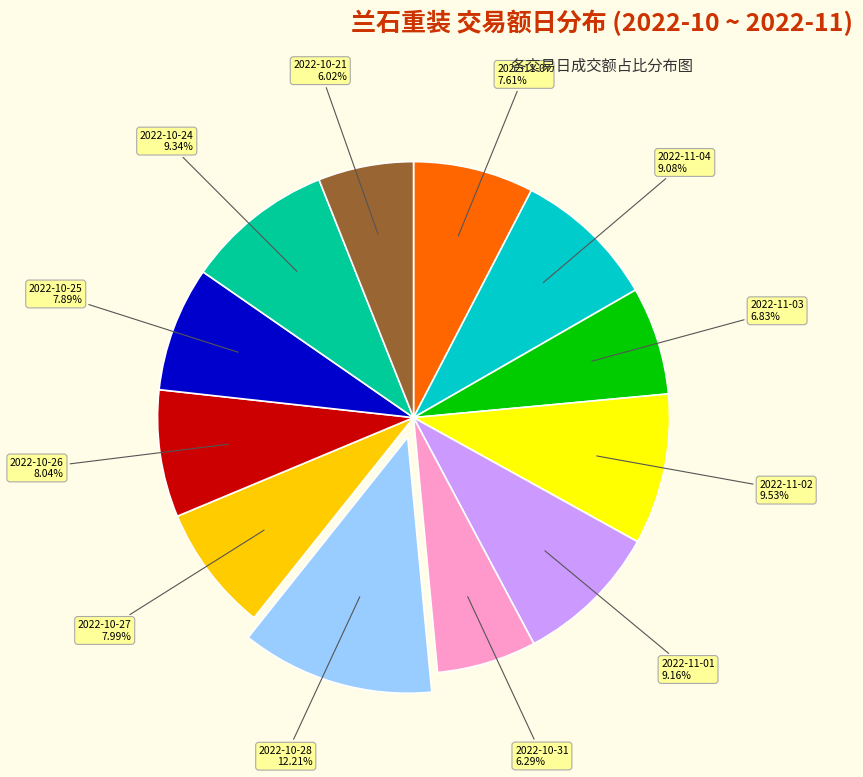

Is there a majority slice in this chart?

No